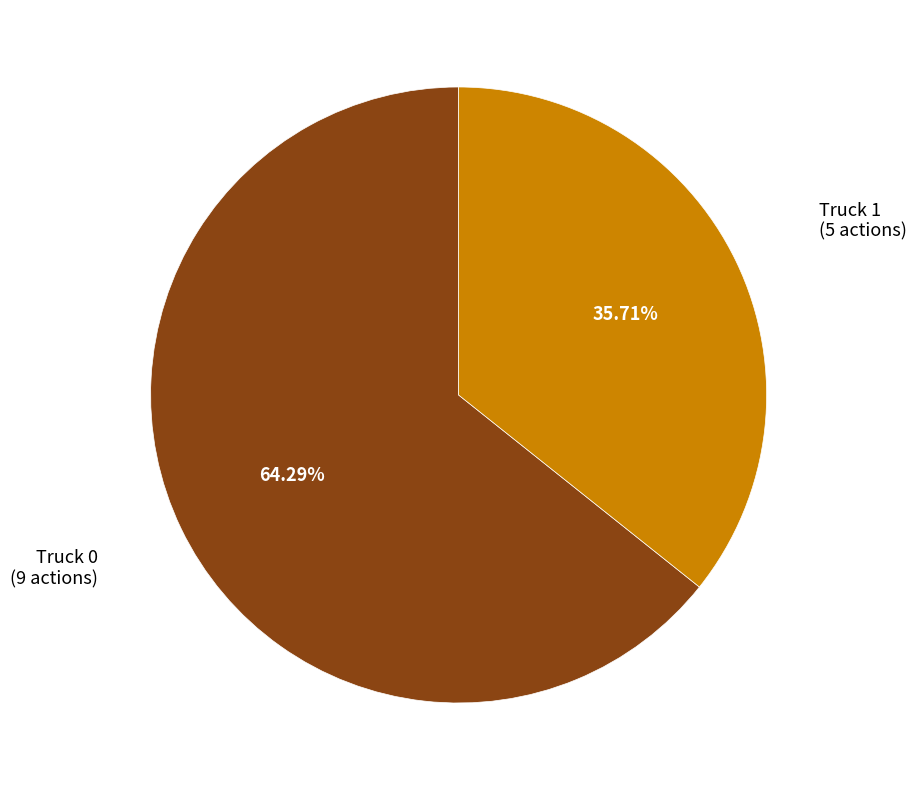

Is there any slice that represents more than half of the pie?

Yes